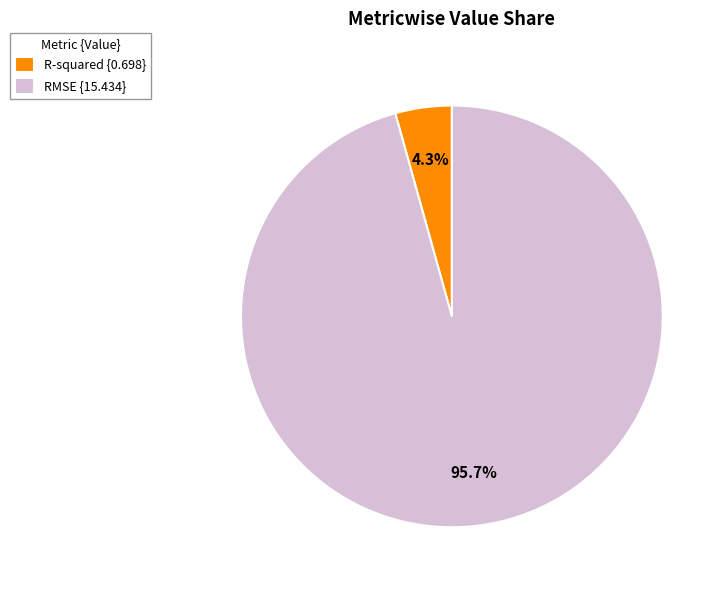

Is the sum of RMSE and R-squared greater than half?

Yes